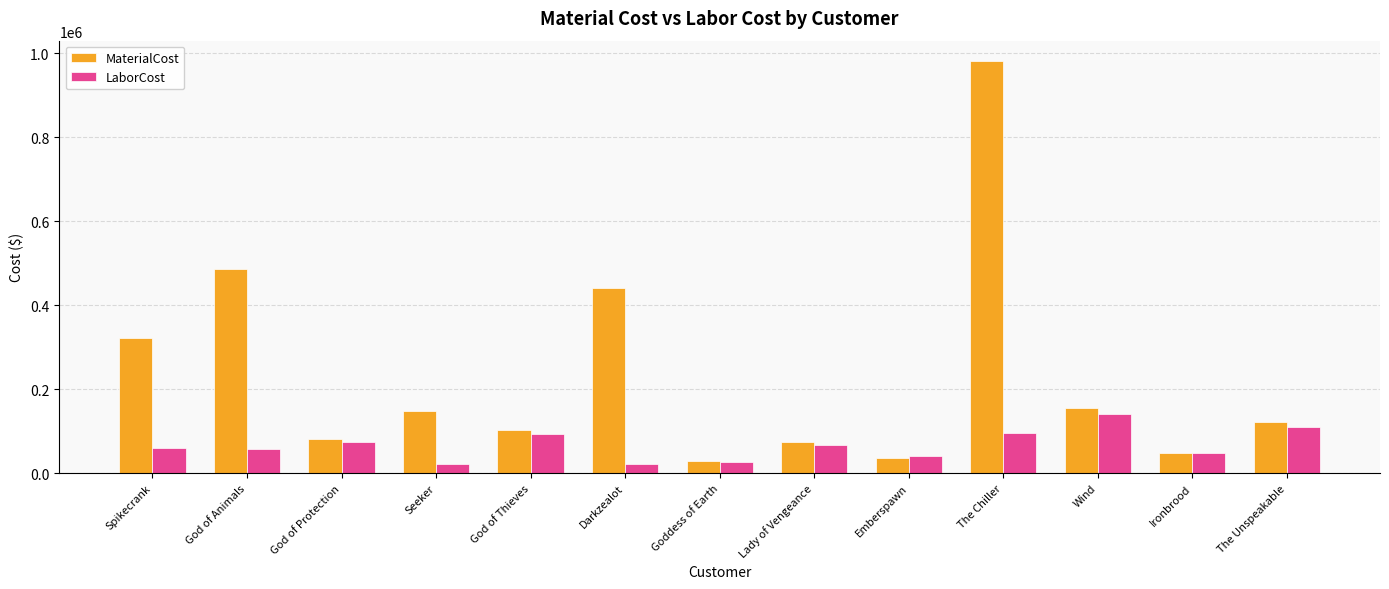

Between God of Protection and Ironbrood, which series saw the biggest shift?

MaterialCost